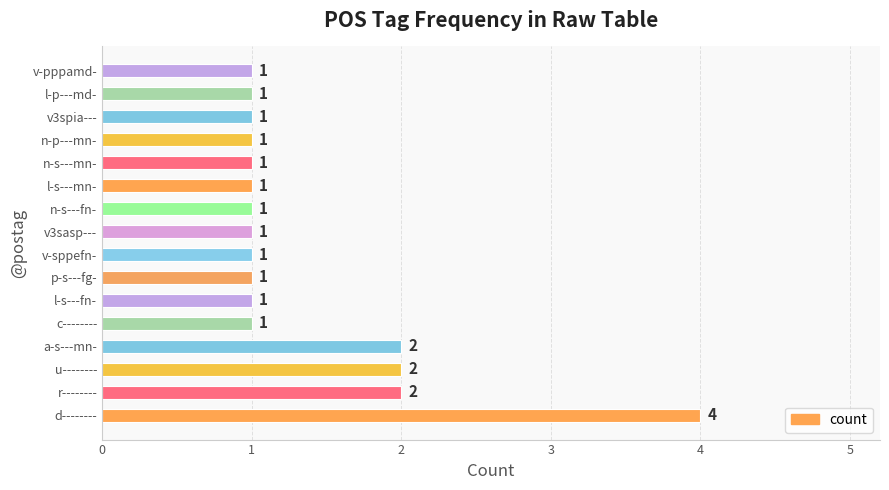

What is the sum of all values?

22